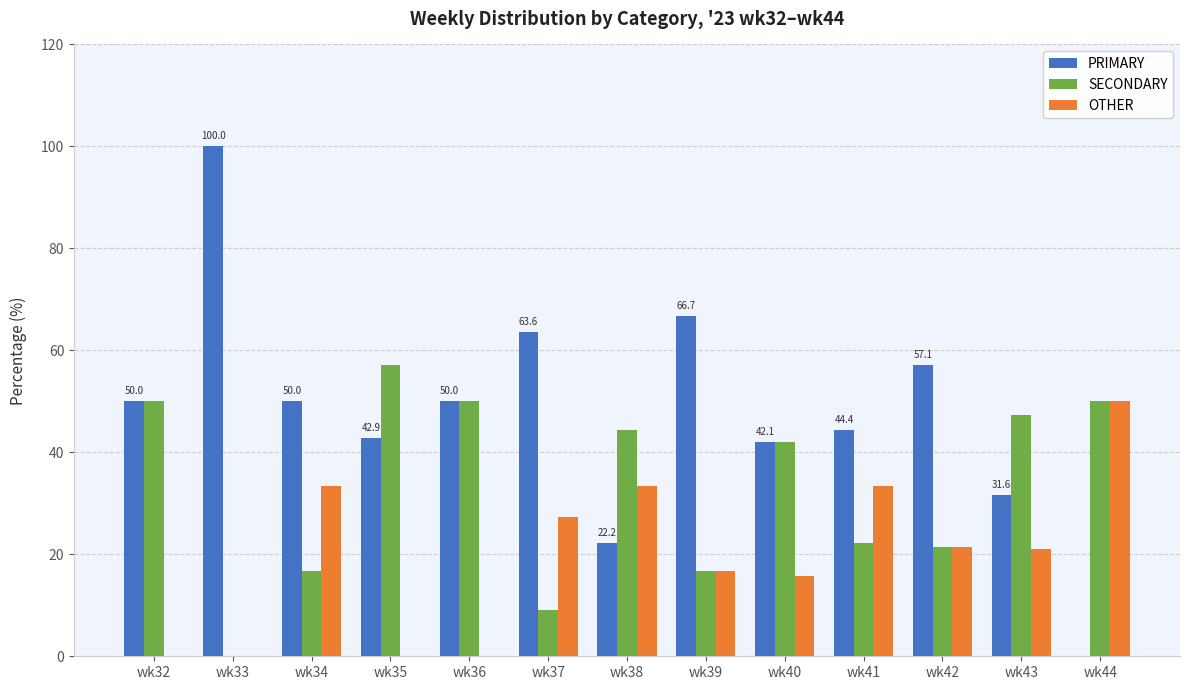

The value of OTHER at wk36 is -34.0. True or false?

False